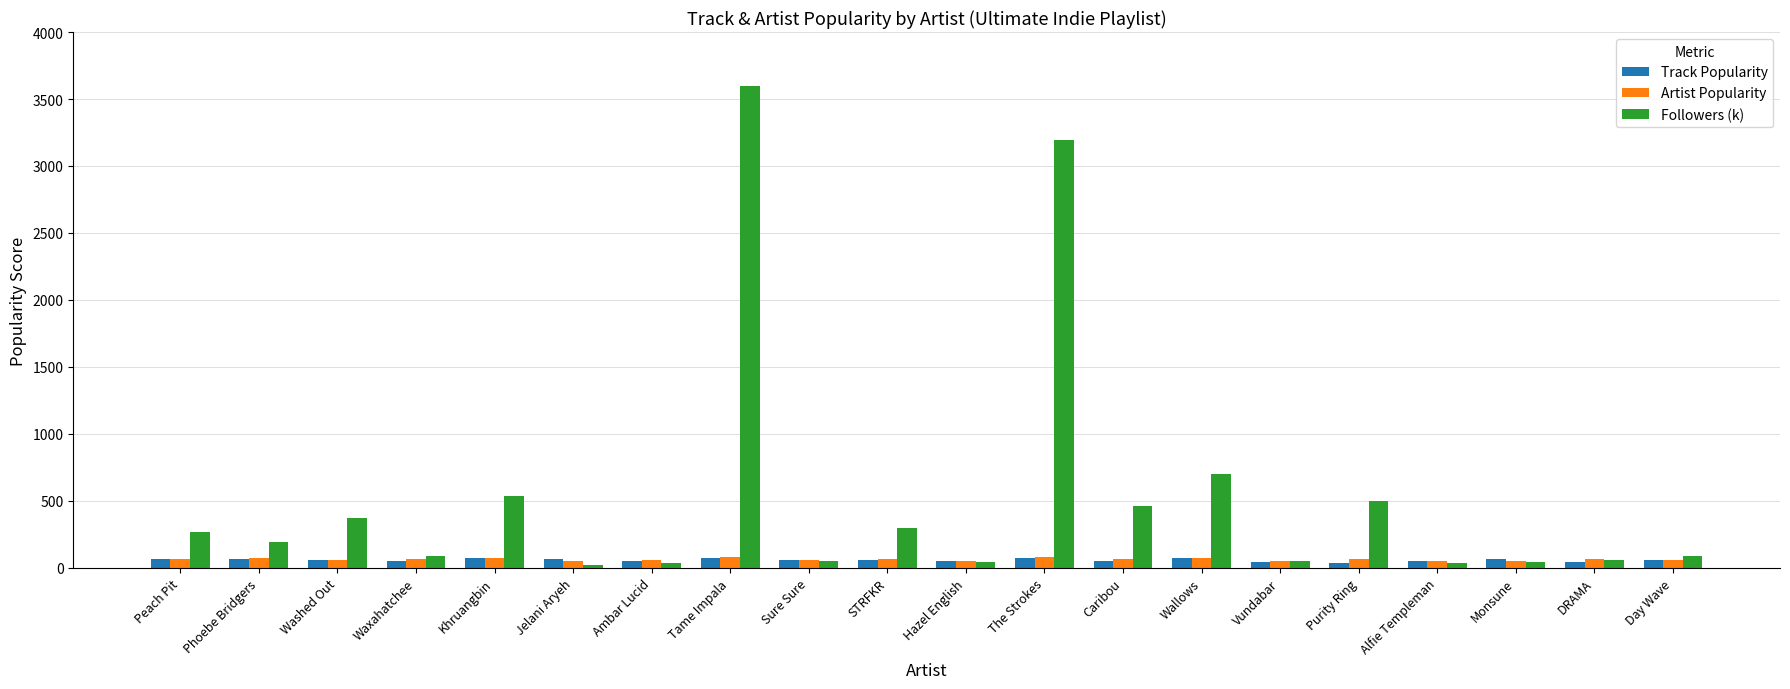

What is the difference between the Followers (k) values at Vundabar and Purity Ring?

448